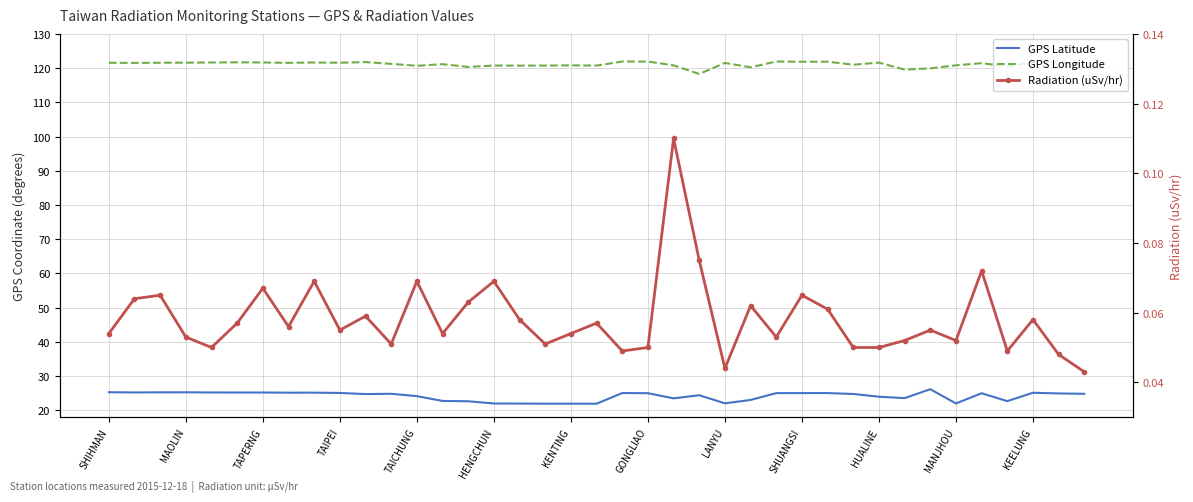

The Radiation (uSv/hr) series shows 0.1 at HENGCHUN. True or false?

True